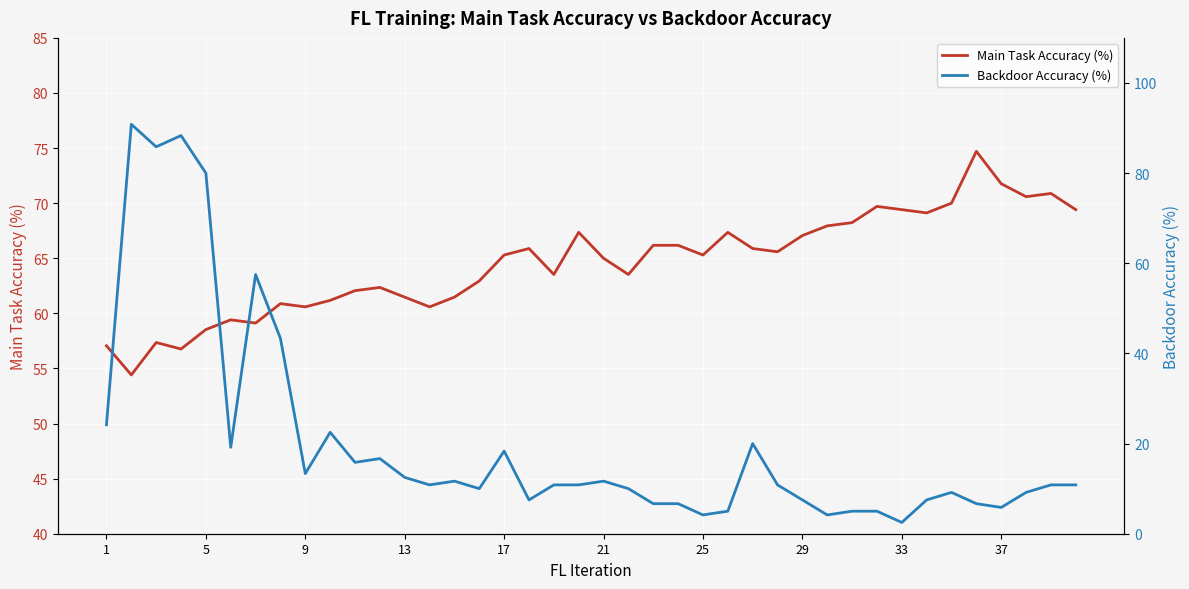

What is the maximum value for Main Task Accuracy (%)?

74.7